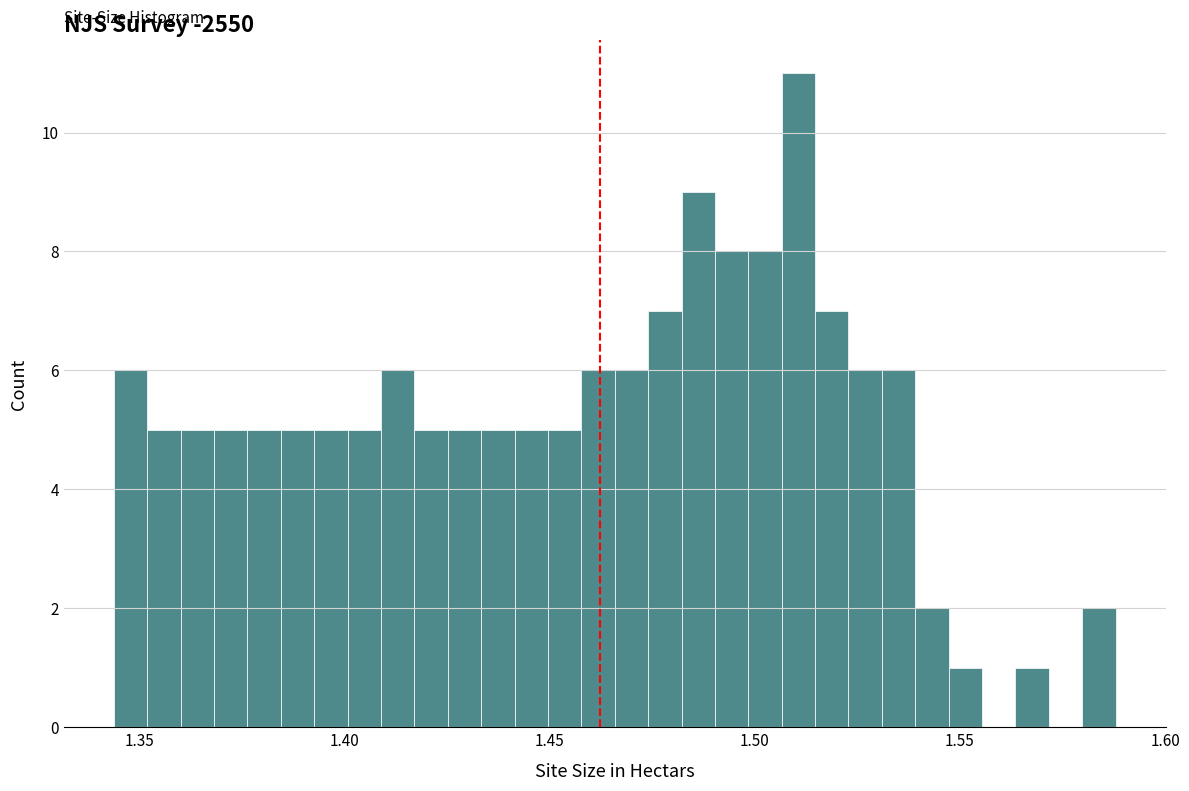

Read against the x-axis, roughly where is the centre of the tallest bar?

1.510